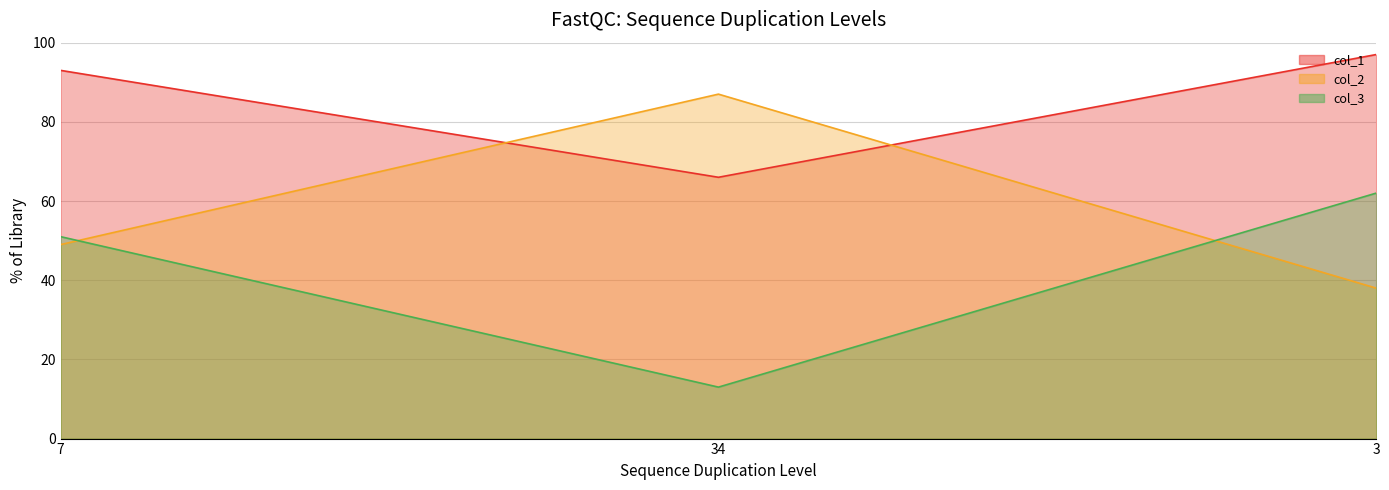

How many lines are shown in the chart?

3